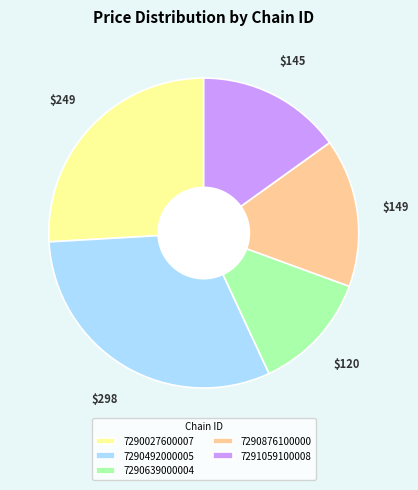

Is the sum of 7290876100000 and 7290639000004 greater than half?

No